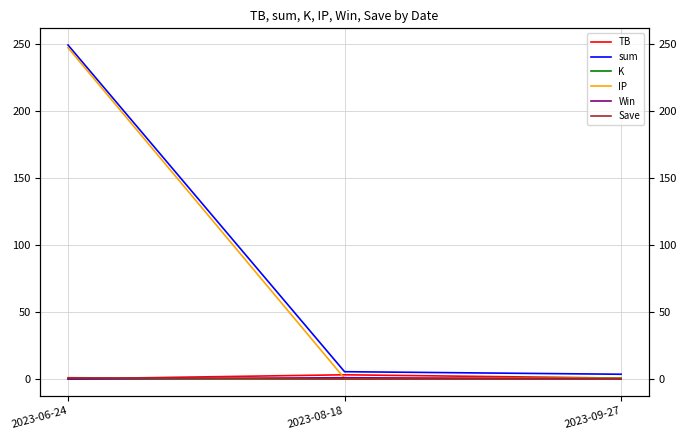

The value of Save at 2023-06-24 is 1.0. True or false?

True